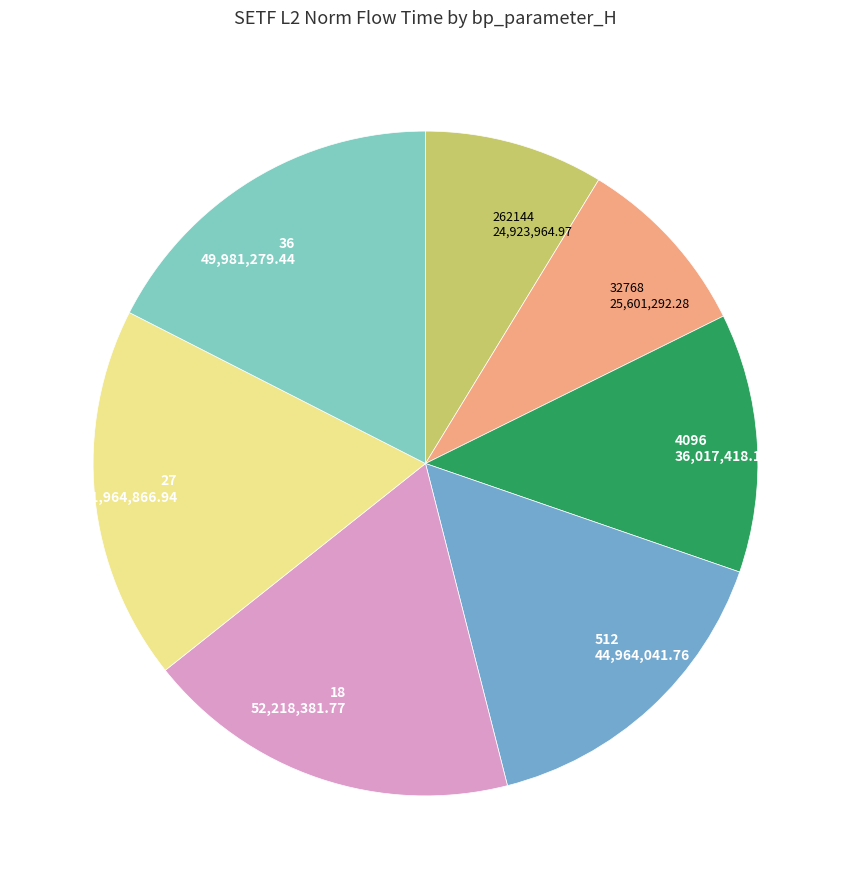

The 36 slice represents 17% of the pie. True or false?

True